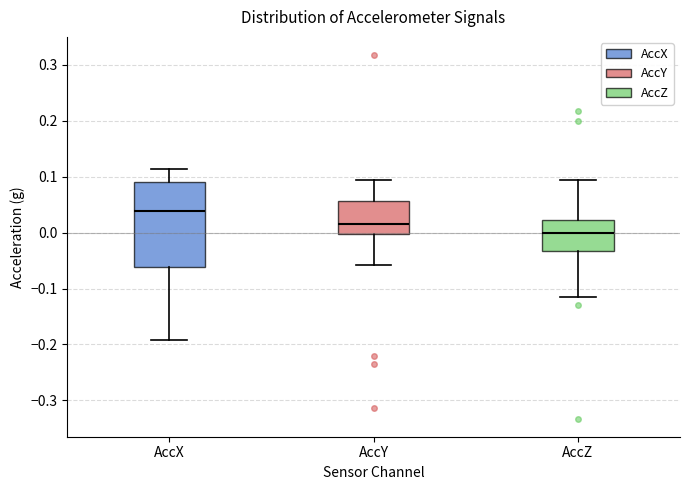

Reading left to right, read every box against the y-axis: the position of its median line, the range the box covers, and the ends of its whiskers. The values are not printed on the chart, so give them approximately, as read against the axis.

AccX: median 0.04, box -0.06 to 0.09, whiskers -0.19 to 0.11
AccY: median 0.02, box 0.00 to 0.06, whiskers -0.06 to 0.09
AccZ: median 0.00, box -0.03 to 0.02, whiskers -0.12 to 0.09